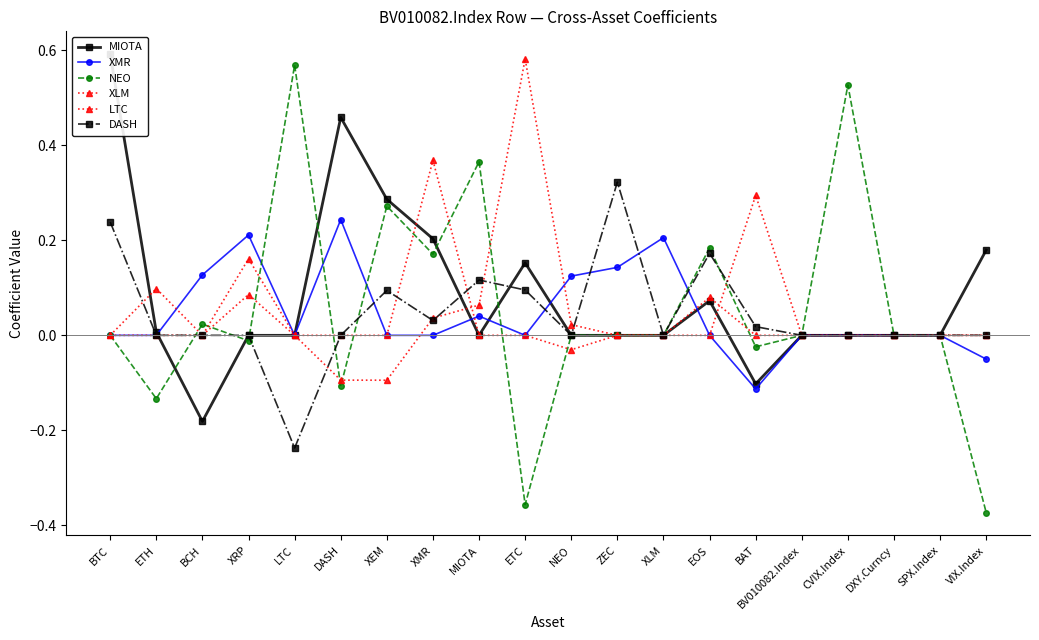

Which has a higher value, VIX.Index or BCH?

VIX.Index